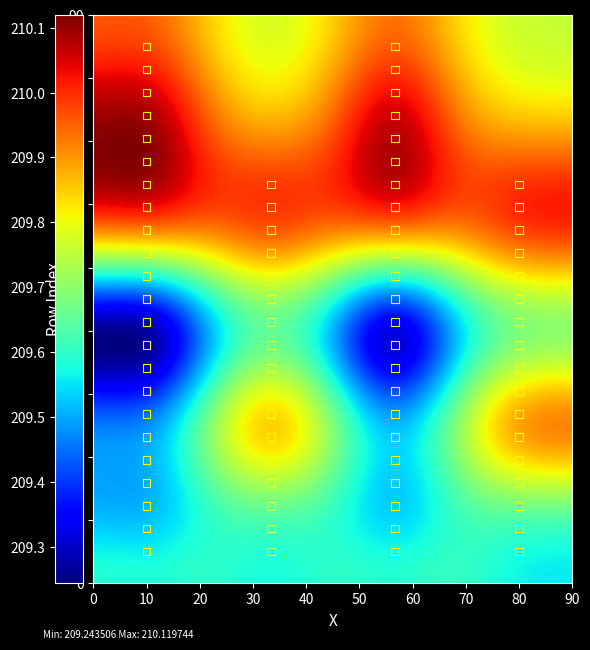

What is the range of X values (max minus min)?

70.0